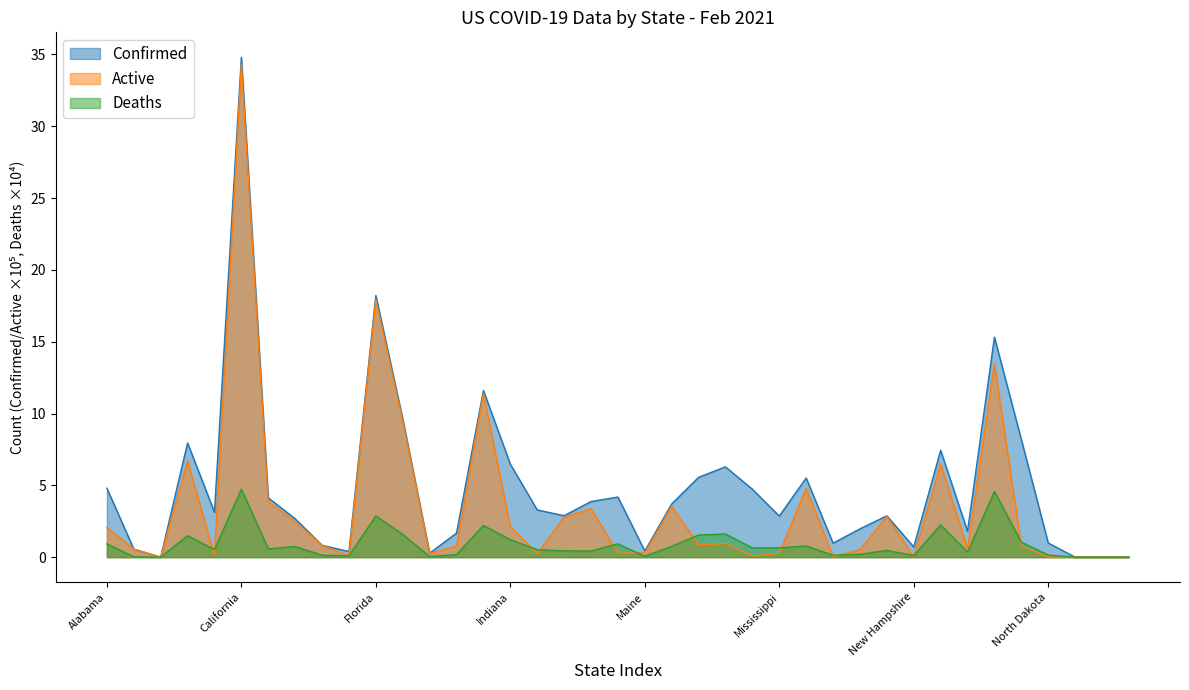

How many values in the Confirmed series are below 3?

19